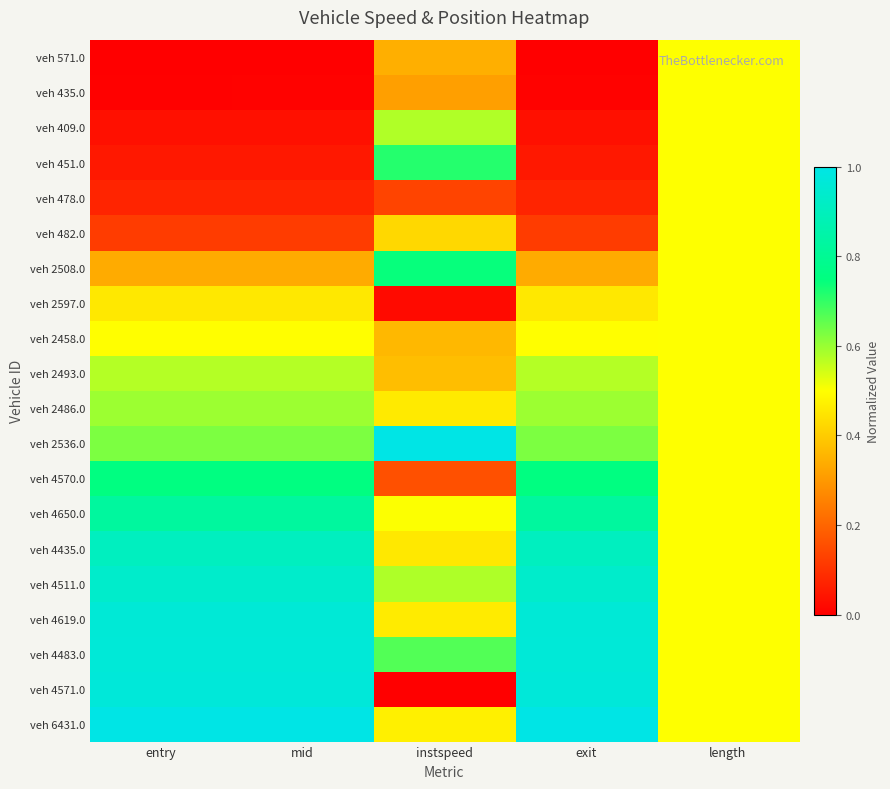

Reading left to right, extract all data points from this chart.

veh 571.0: entry=0.0	mid=0.0	instspeed=0.3	exit=0.0	length=0.5
veh 435.0: entry=0.0	mid=0.0	instspeed=0.3	exit=0.0	length=0.5
veh 409.0: entry=0.0	mid=0.0	instspeed=0.6	exit=0.0	length=0.5
veh 451.0: entry=0.0	mid=0.0	instspeed=0.7	exit=0.0	length=0.5
veh 478.0: entry=0.1	mid=0.1	instspeed=0.1	exit=0.1	length=0.5
veh 482.0: entry=0.1	mid=0.1	instspeed=0.4	exit=0.1	length=0.5
veh 2508.0: entry=0.3	mid=0.3	instspeed=0.7	exit=0.3	length=0.5
veh 2597.0: entry=0.5	mid=0.5	instspeed=0.0	exit=0.5	length=0.5
veh 2458.0: entry=0.5	mid=0.5	instspeed=0.4	exit=0.5	length=0.5
veh 2493.0: entry=0.6	mid=0.6	instspeed=0.4	exit=0.6	length=0.5
veh 2486.0: entry=0.6	mid=0.6	instspeed=0.5	exit=0.6	length=0.5
veh 2536.0: entry=0.6	mid=0.6	instspeed=1.0	exit=0.6	length=0.5
veh 4570.0: entry=0.8	mid=0.8	instspeed=0.2	exit=0.8	length=0.5
veh 4650.0: entry=0.8	mid=0.8	instspeed=0.5	exit=0.8	length=0.5
veh 4435.0: entry=0.9	mid=0.9	instspeed=0.5	exit=0.9	length=0.5
veh 4511.0: entry=0.9	mid=0.9	instspeed=0.6	exit=0.9	length=0.5
veh 4619.0: entry=1.0	mid=1.0	instspeed=0.5	exit=1.0	length=0.5
veh 4483.0: entry=1.0	mid=1.0	instspeed=0.7	exit=1.0	length=0.5
veh 4571.0: entry=1.0	mid=1.0	instspeed=0.0	exit=1.0	length=0.5
veh 6431.0: entry=1.0	mid=1.0	instspeed=0.5	exit=1.0	length=0.5